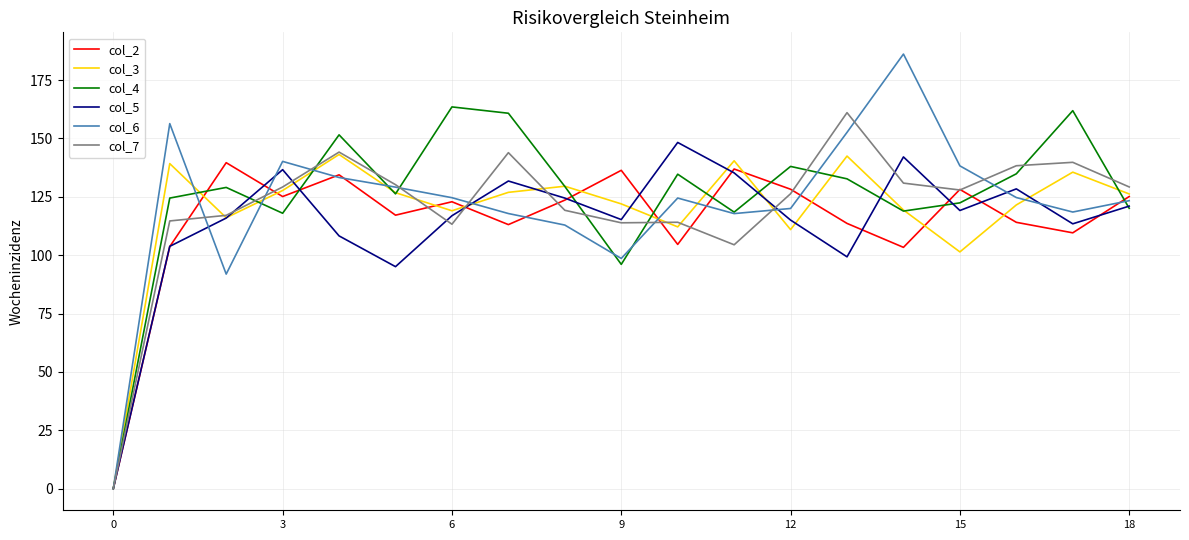

Is this an area chart (filled region under the line)?

No